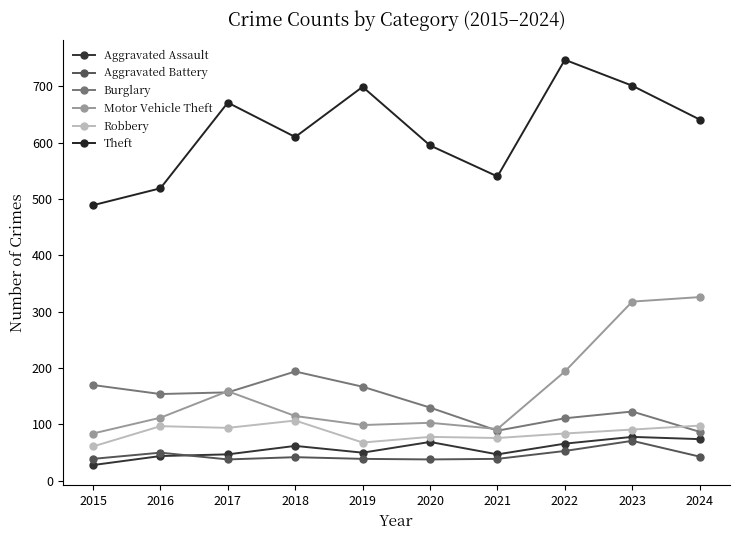

At which category does the chart reach its peak across all series?

2022